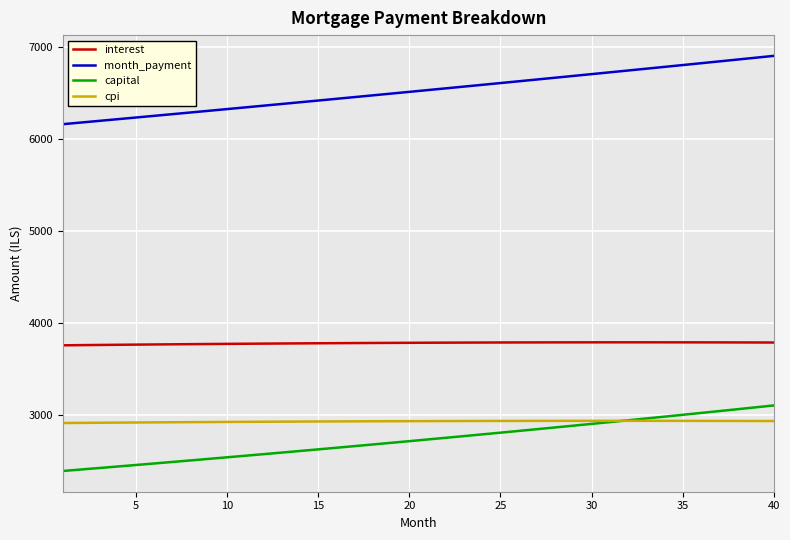

Which series has the largest total across all categories?

month_payment